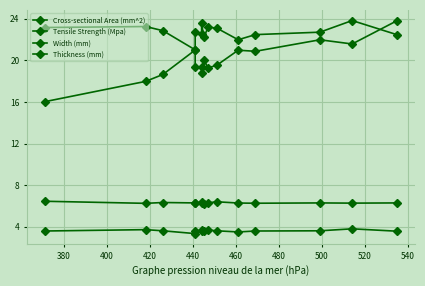

What are all the series names shown in the legend?

Cross-sectional Area (mm^2), Tensile Strength (Mpa), Width (mm), Thickness (mm)